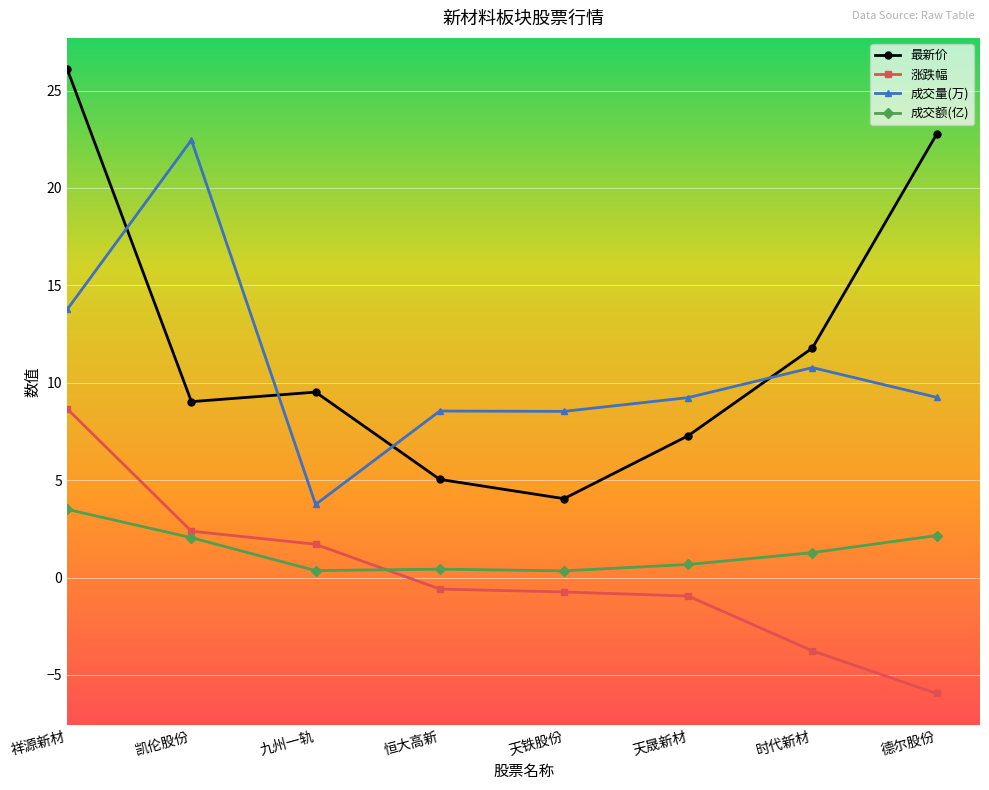

List the series in order of their peak value, highest first.

最新价, 成交量(万), 涨跌幅, 成交额(亿)